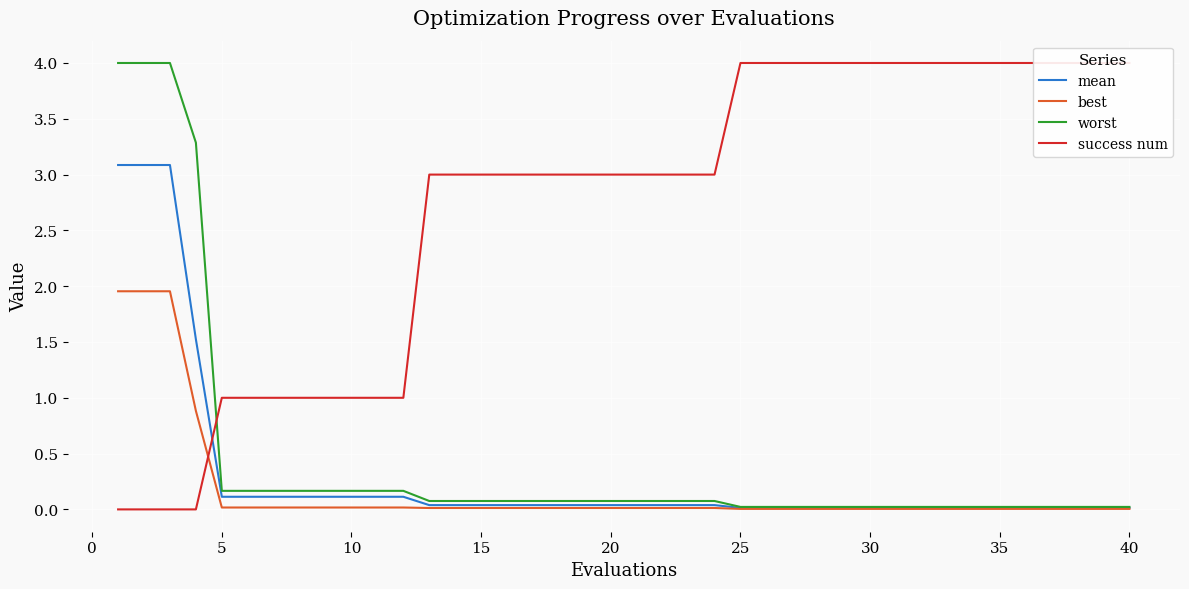

Is it true that worst equals 0.2 at 5?

True